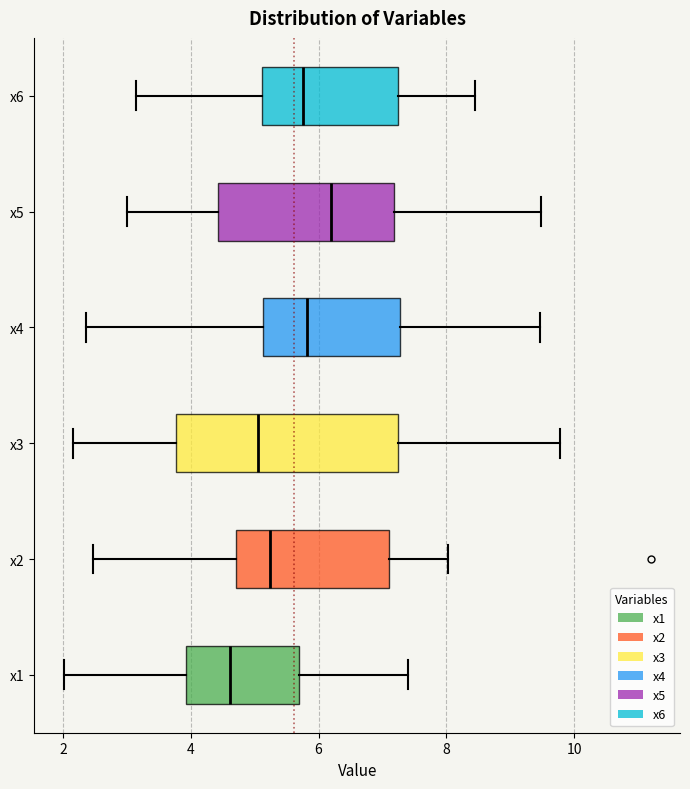

Reading bottom to top, transcribe this box plot: for each box, give where its median line is, the range the box spans, and where its two whiskers end, as read against the x-axis. The values are not printed on the chart, so give them approximately, as read against the axis.

x1: median 4.6, box 4.0 to 5.6, whiskers 2.0 to 7.4
x2: median 5.2, box 4.8 to 7.2, whiskers 2.4 to 8.0
x3: median 5.0, box 3.8 to 7.2, whiskers 2.2 to 9.8
x4: median 5.8, box 5.2 to 7.2, whiskers 2.4 to 9.4
x5: median 6.2, box 4.4 to 7.2, whiskers 3.0 to 9.4
x6: median 5.8, box 5.2 to 7.2, whiskers 3.2 to 8.4